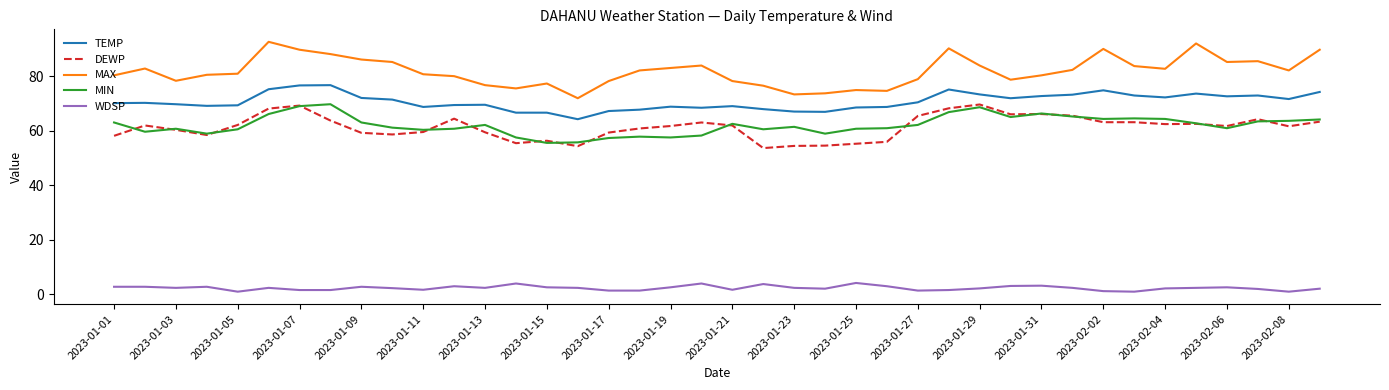

What is the greatest value displayed?

92.7